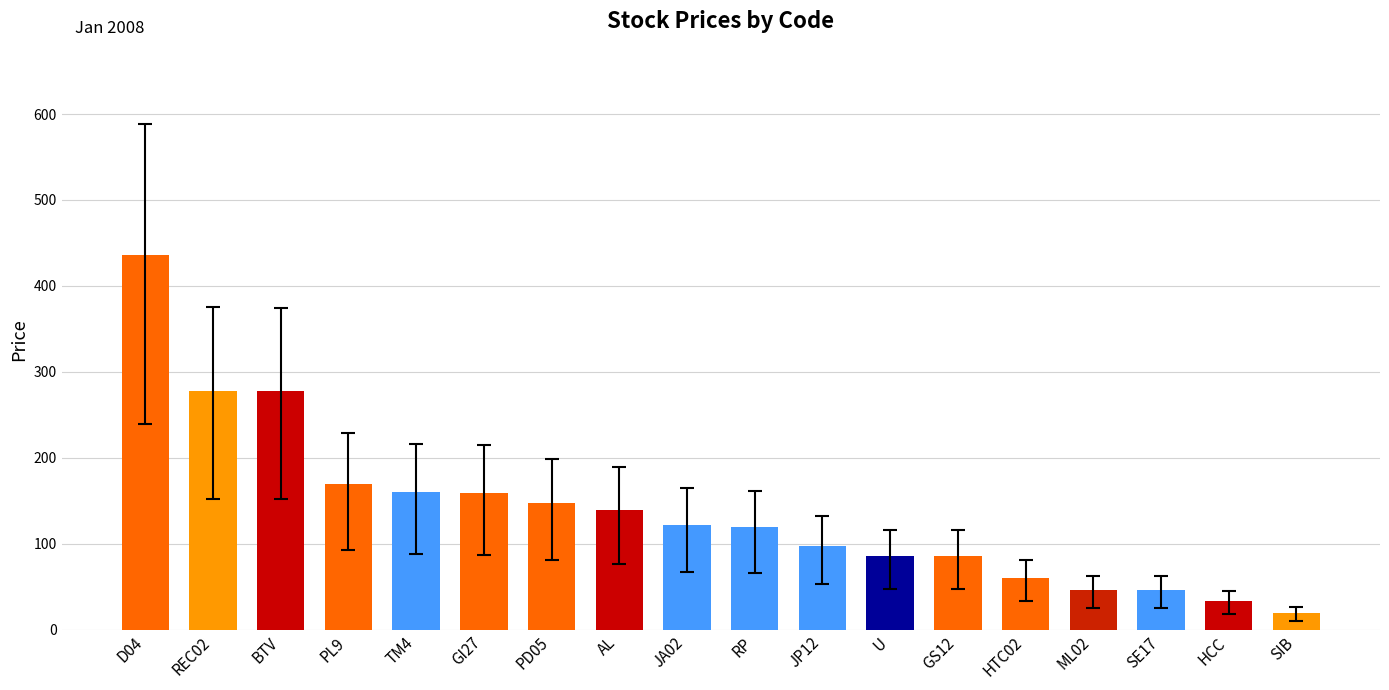

Does the chart contain any negative values?

No